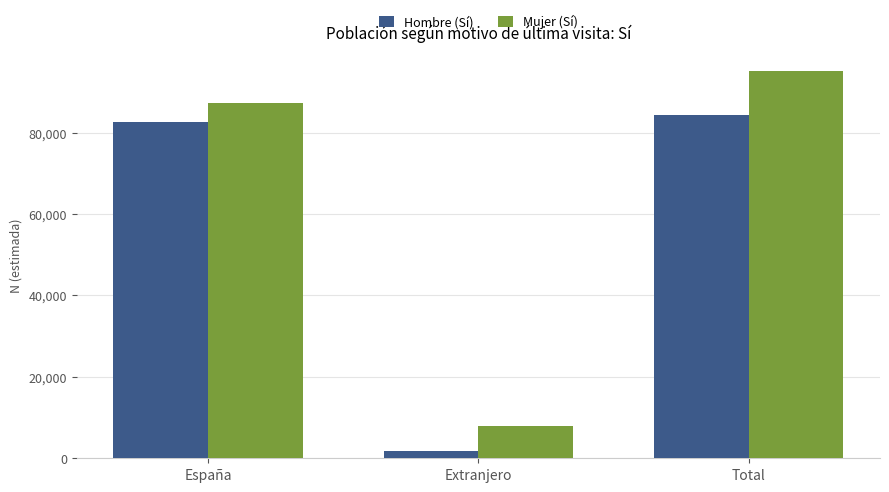

Rank the categories by Hombre (Sí) value from highest to lowest.

Total, España, Extranjero